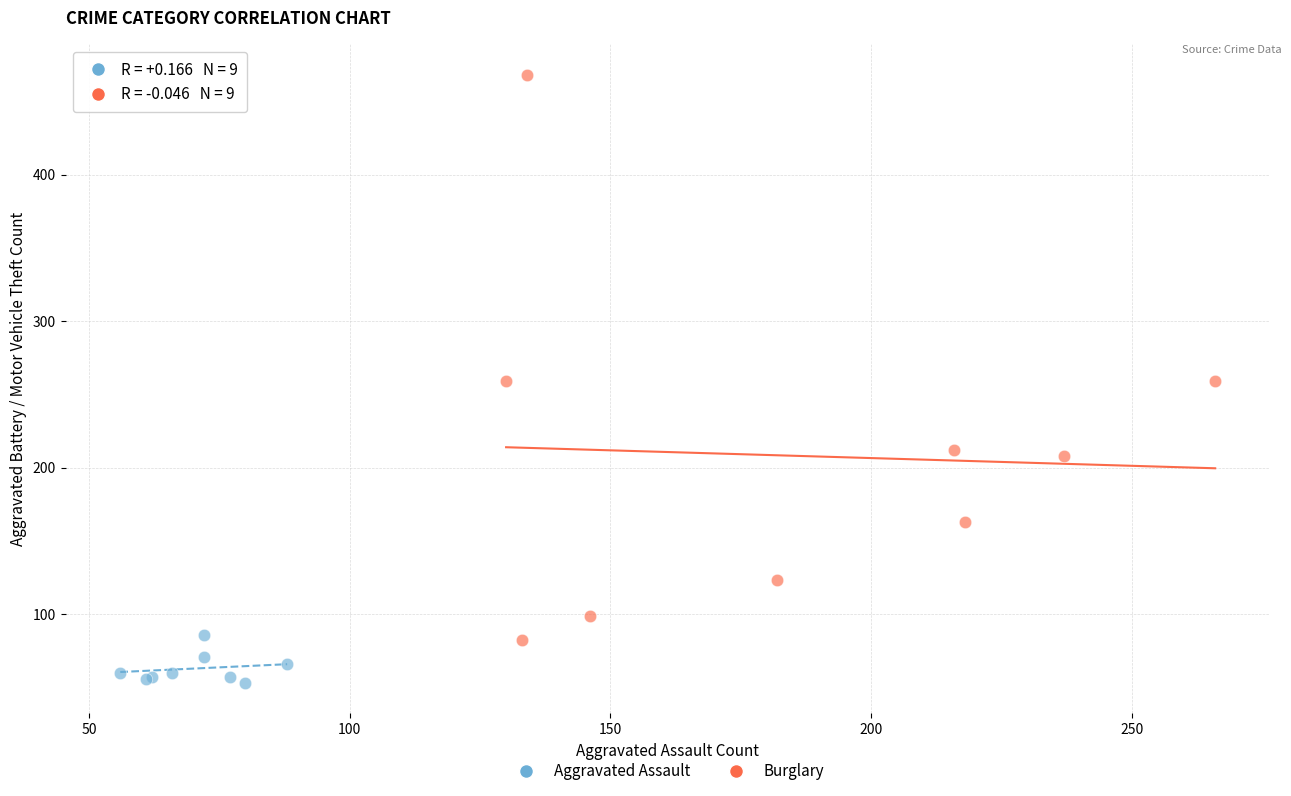

What are all the series names shown in the legend?

Aggravated Assault, Burglary